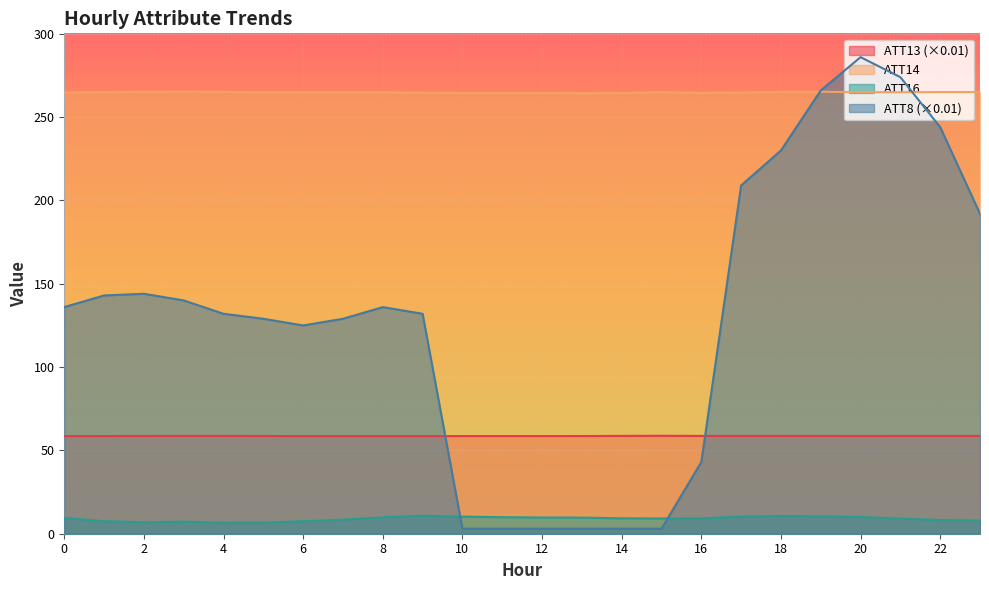

Which series has the largest total across all categories?

ATT14